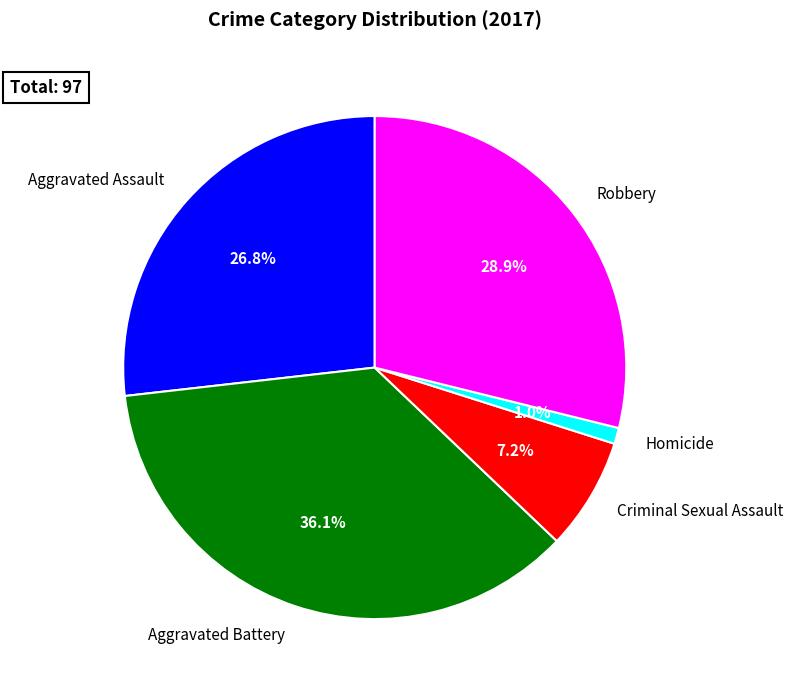

How many slices are in this pie chart?

5